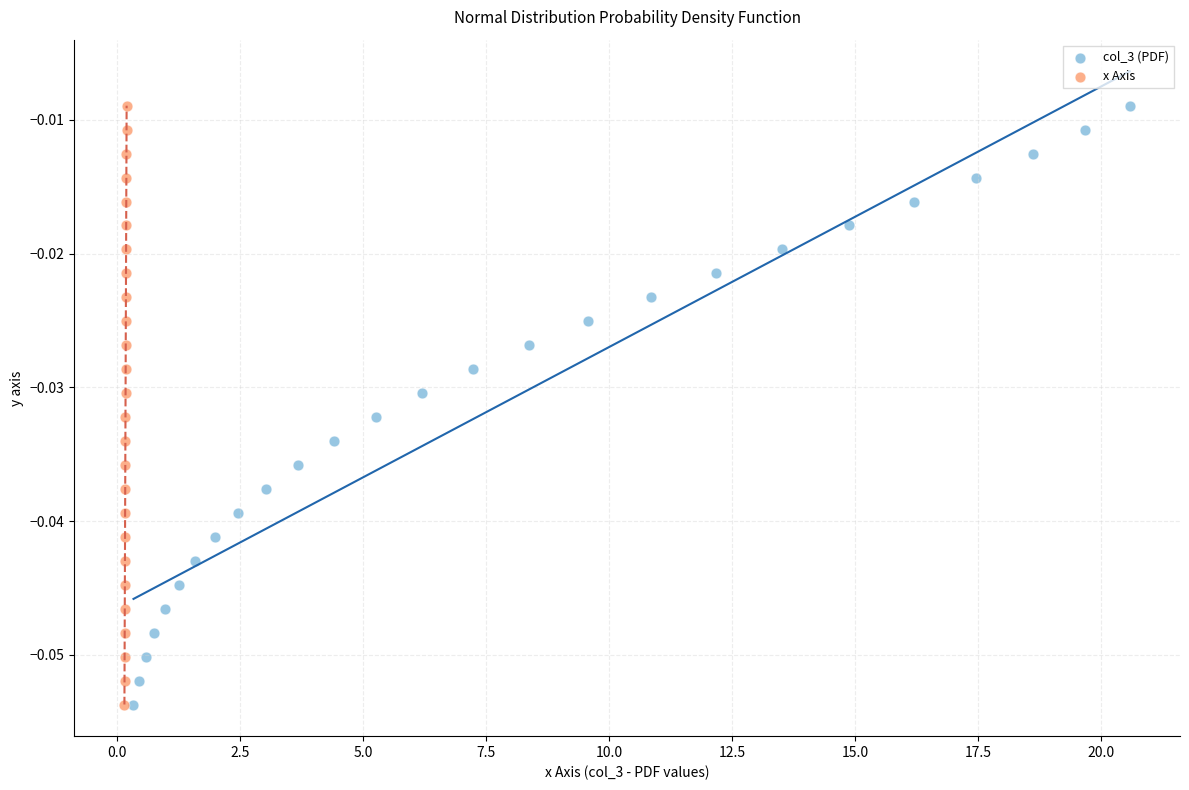

What are all the series names shown in the legend?

col_3 (PDF), x Axis